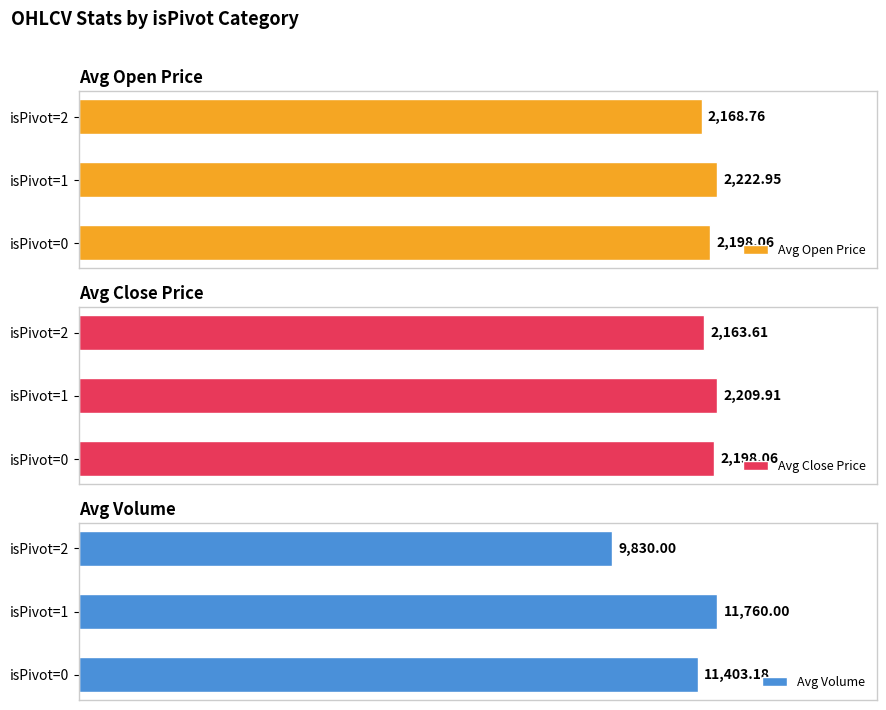

What is the value of the Avg Volume bar at the 3rd from the left?

9830.0